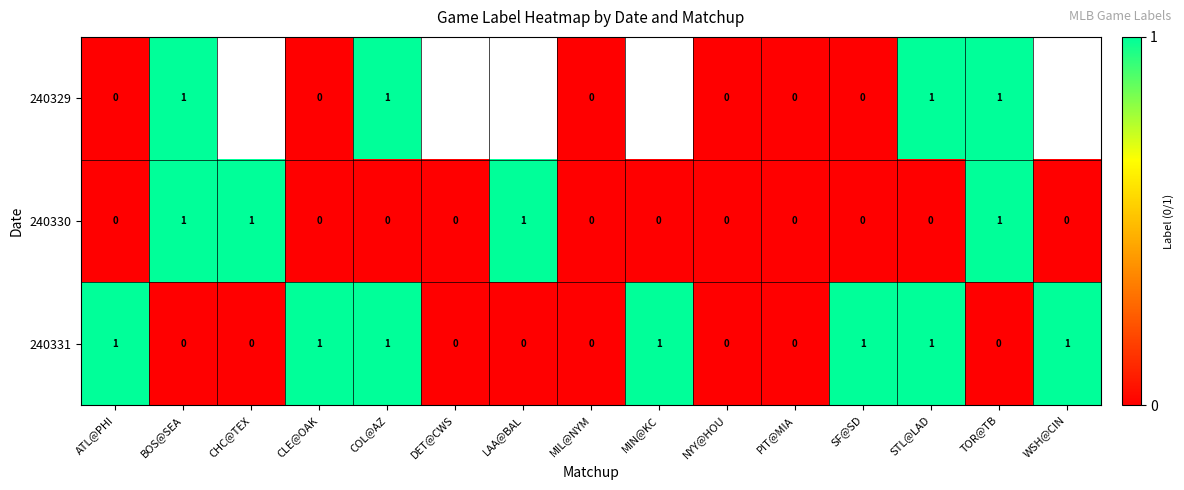

The value of 240331 at MIL@NYM is -1. True or false?

False